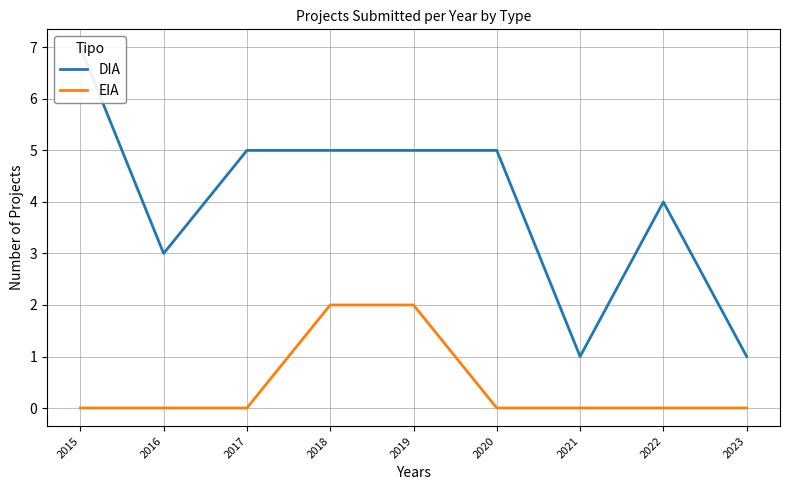

How many data points in EIA are above 0?

2